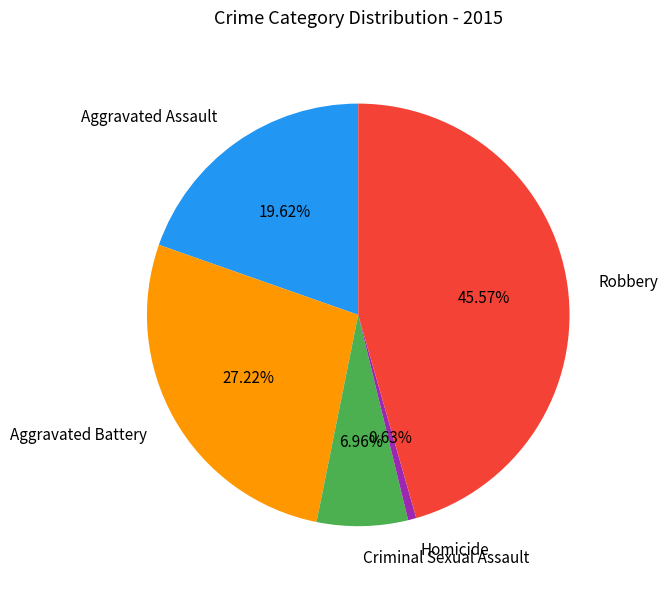

Combined, do Robbery and Aggravated Assault account for over 50%?

Yes